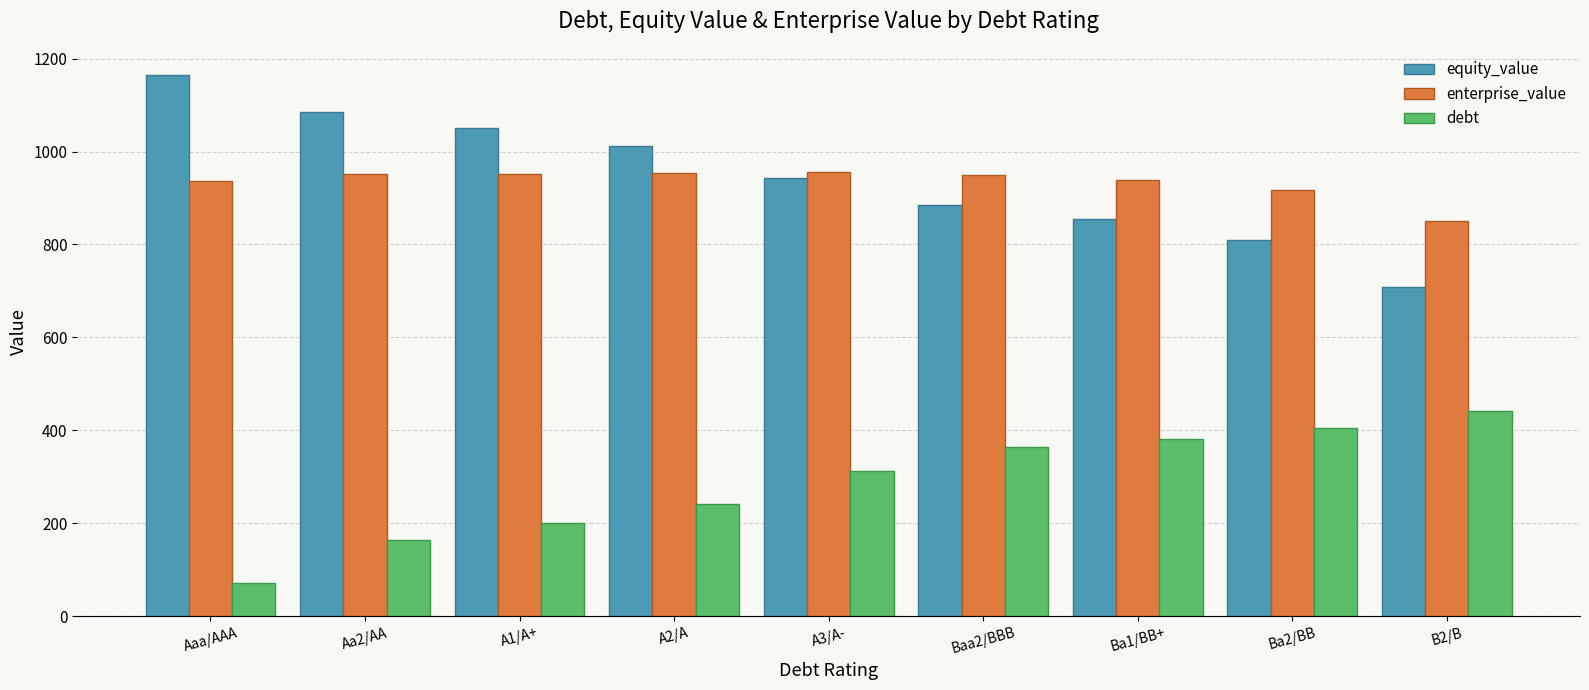

What is the total value across all series at Ba2/BB?

2133.3